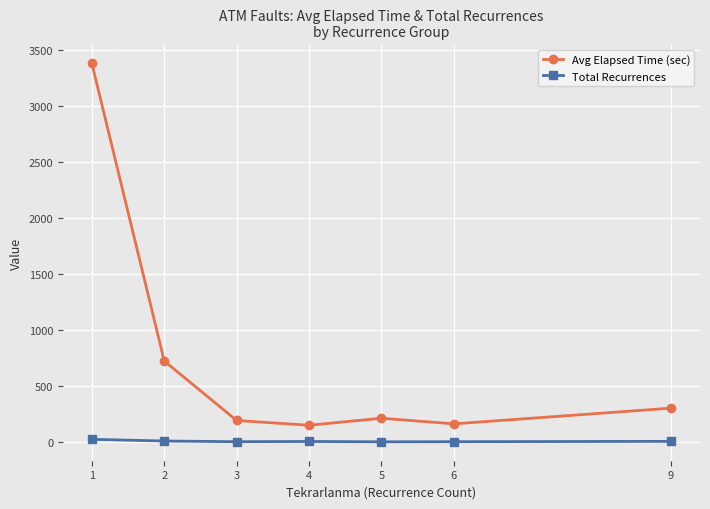

How many interior local peaks does the Avg Elapsed Time (sec) series have?

1